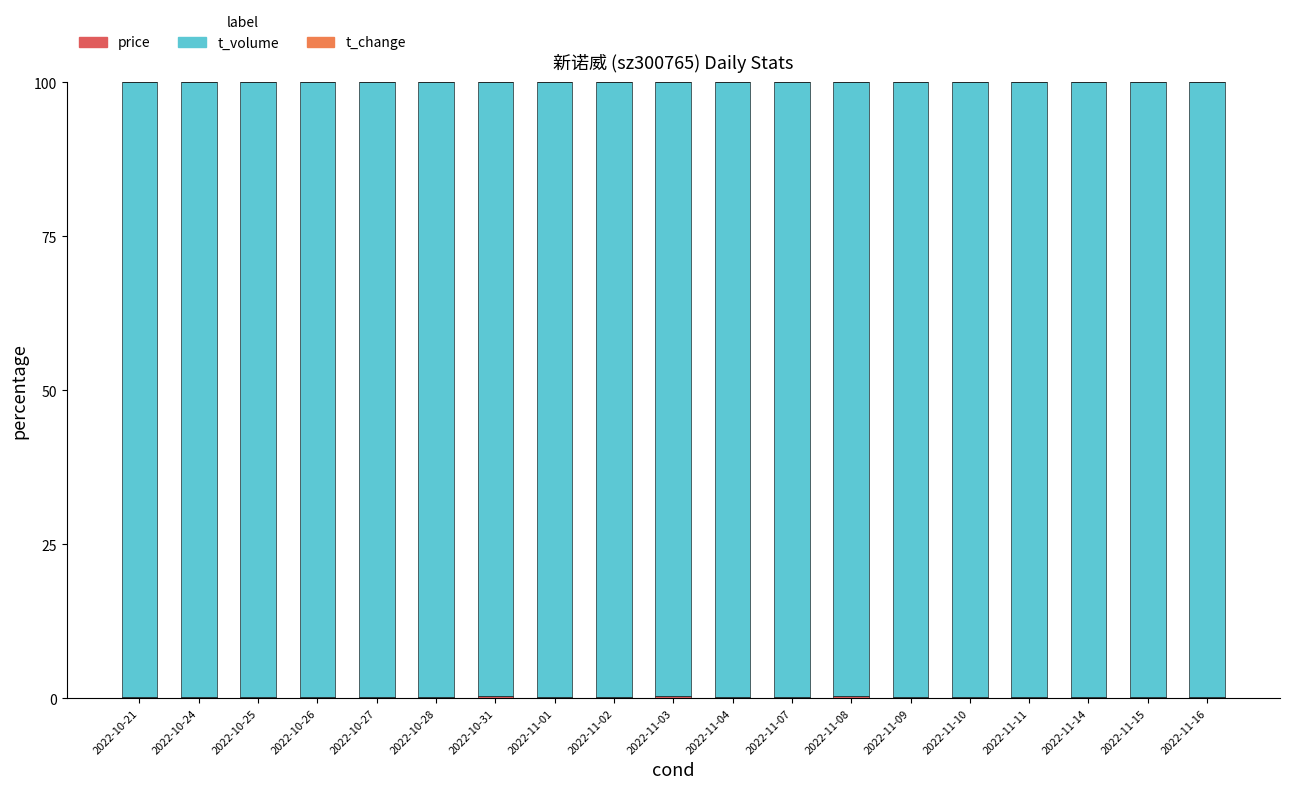

Are the bars grouped side by side (vs. stacked)?

No